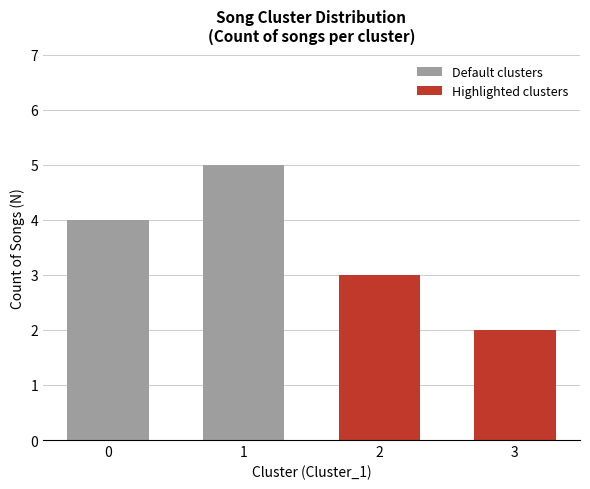

Between 1 and 4, which is larger?

1